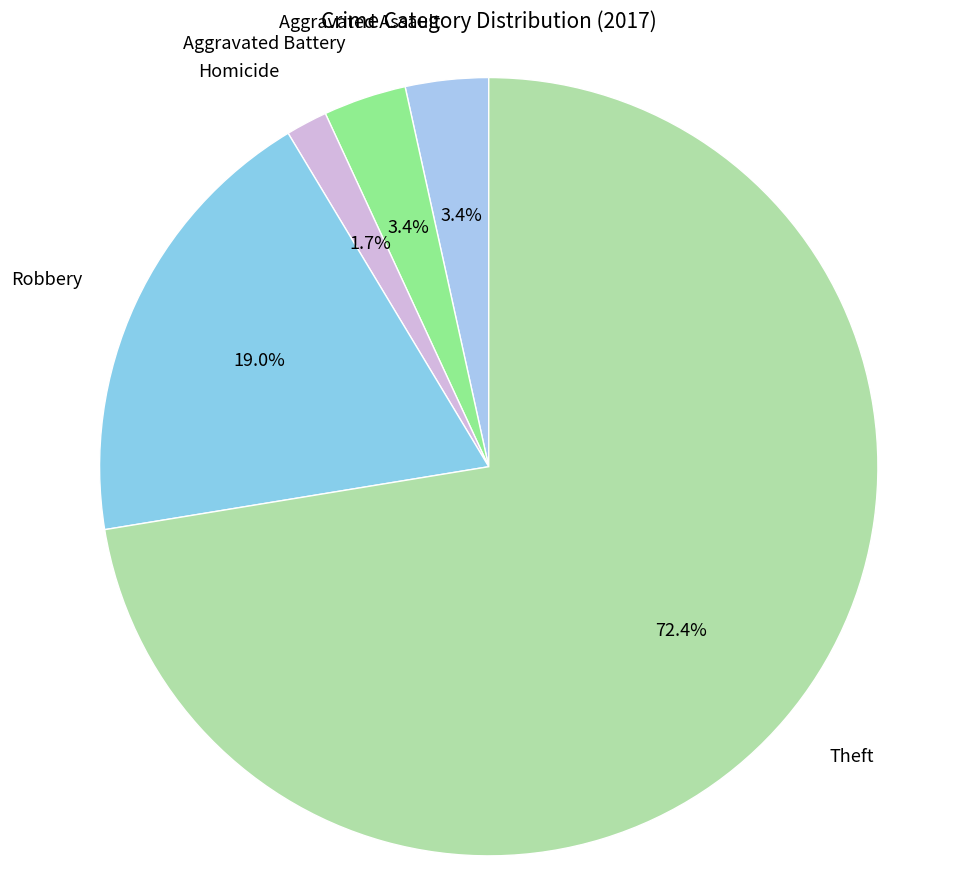

Which category has the biggest portion of the pie?

Theft